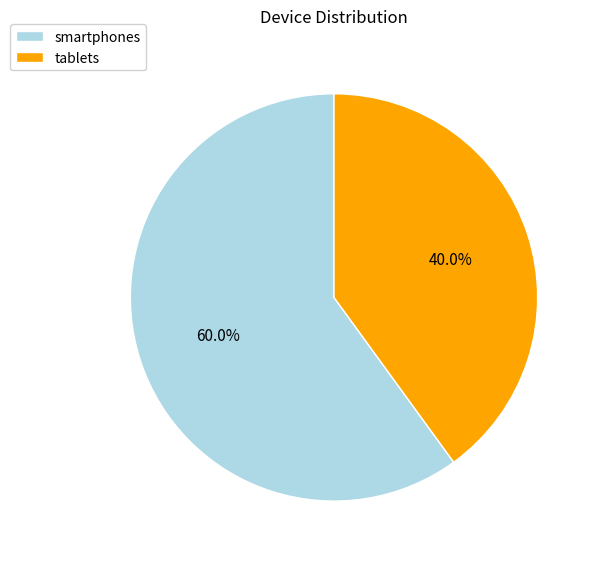

To the nearest percent, what percentage of the pie is smartphones?

60%